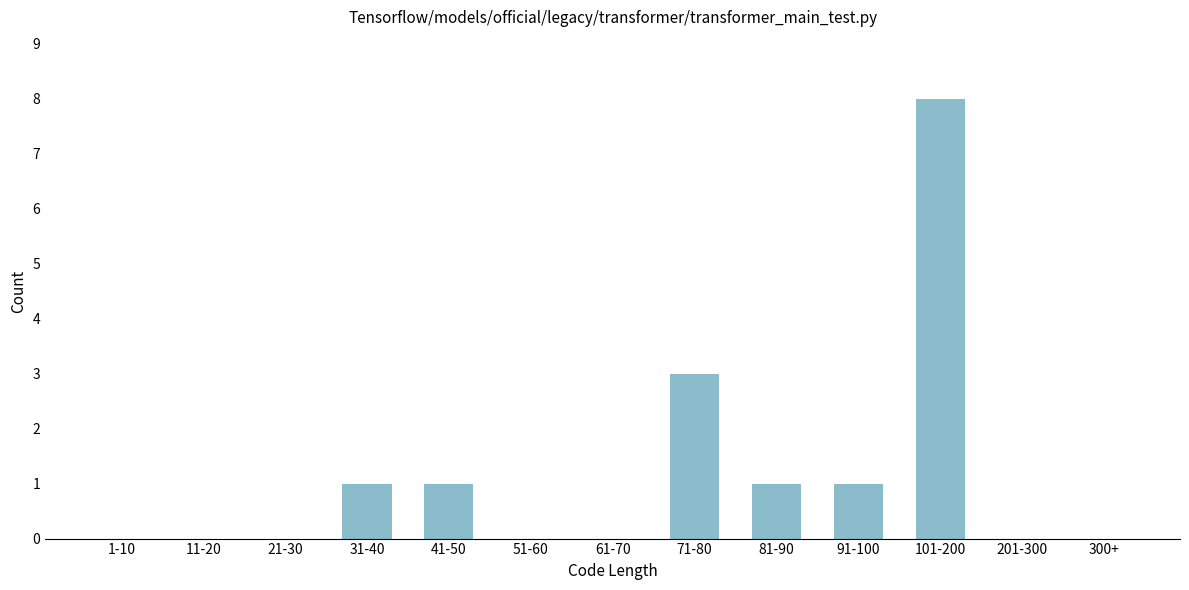

Reading right to left, transcribe all the data shown in this chart.

300+=0	201-300=0	101-200=8	91-100=1	81-90=1	71-80=3	61-70=0	51-60=0	41-50=1	31-40=1	21-30=0	11-20=0	1-10=0